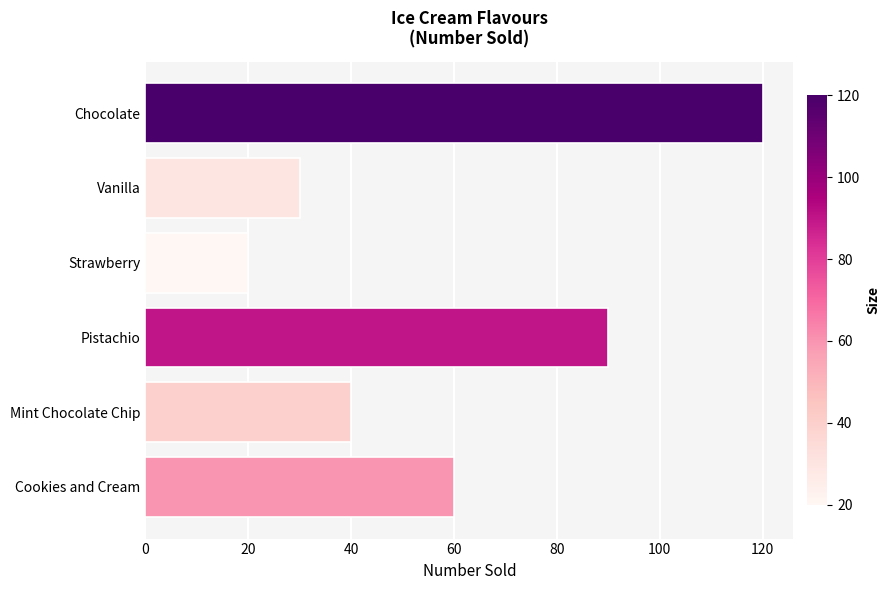

Are the bars grouped side by side (vs. stacked)?

No